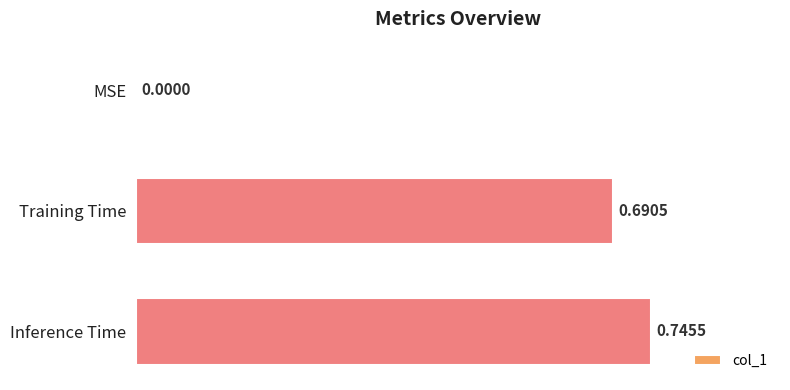

Between Inference Time and MSE, which is larger?

Inference Time